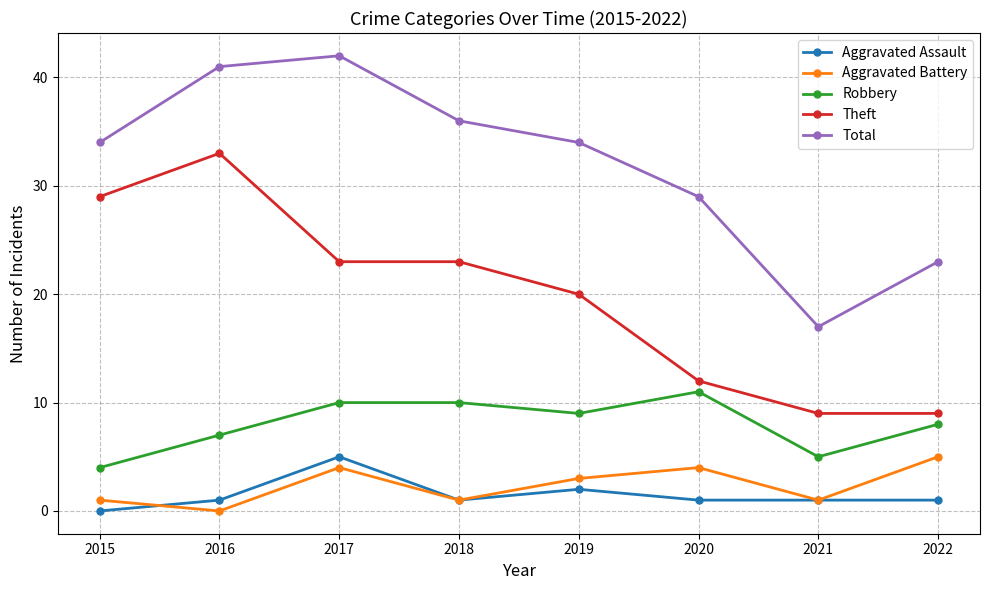

Read the Robbery value at 2020.

11